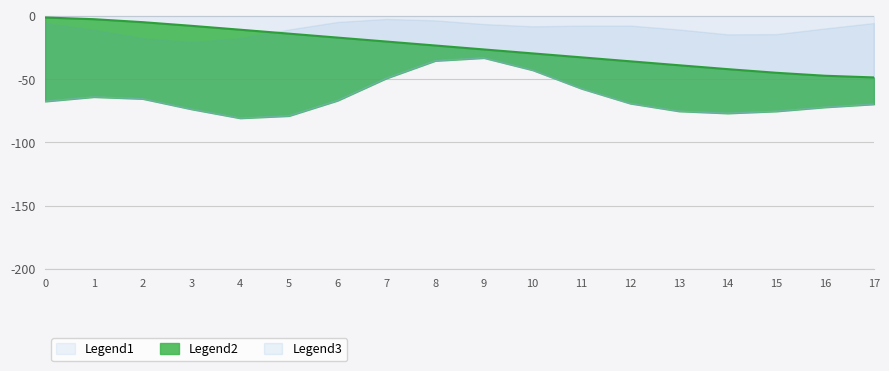

The Legend1 series shows -28.9 at 14. True or false?

False